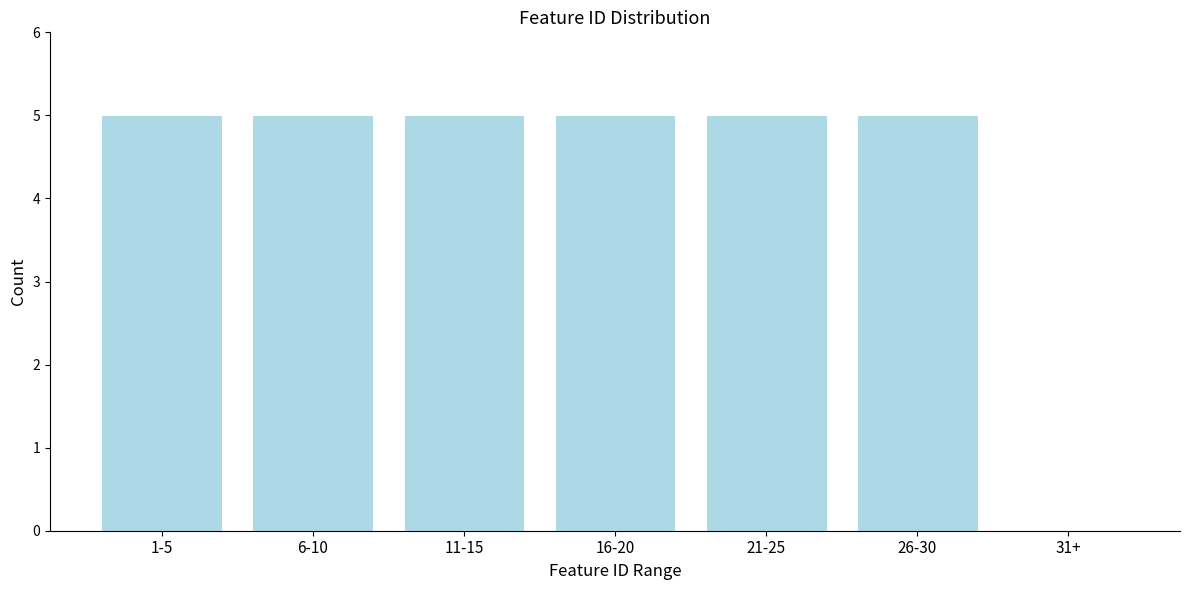

Reading left to right, what are all the values shown in this chart?

1-5=5	6-10=5	11-15=5	16-20=5	21-25=5	26-30=5	31+=0